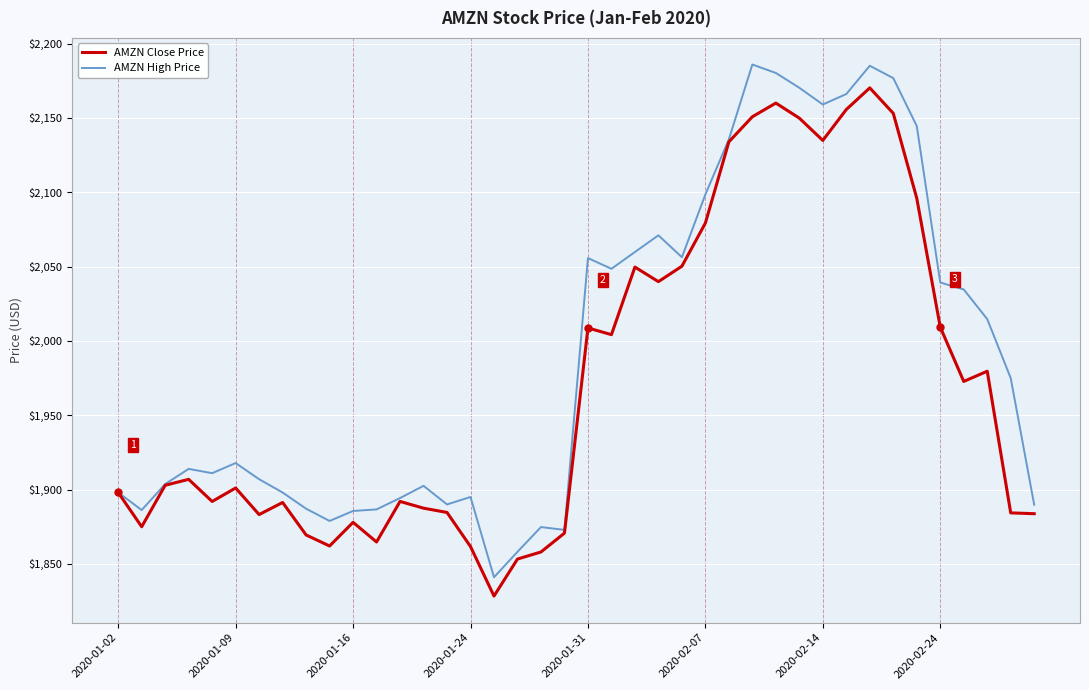

Which series has the widest spread of values?

AMZN High Price